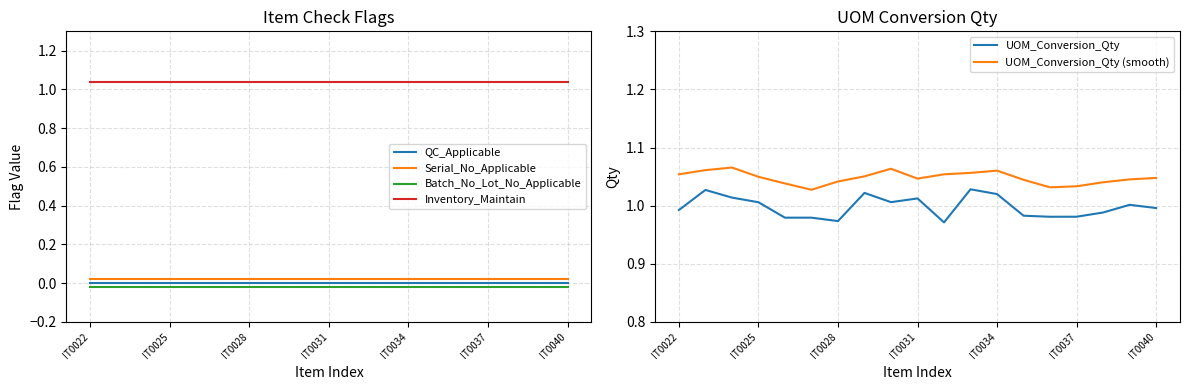

What is the label of the 1st point from the left?

IT0022